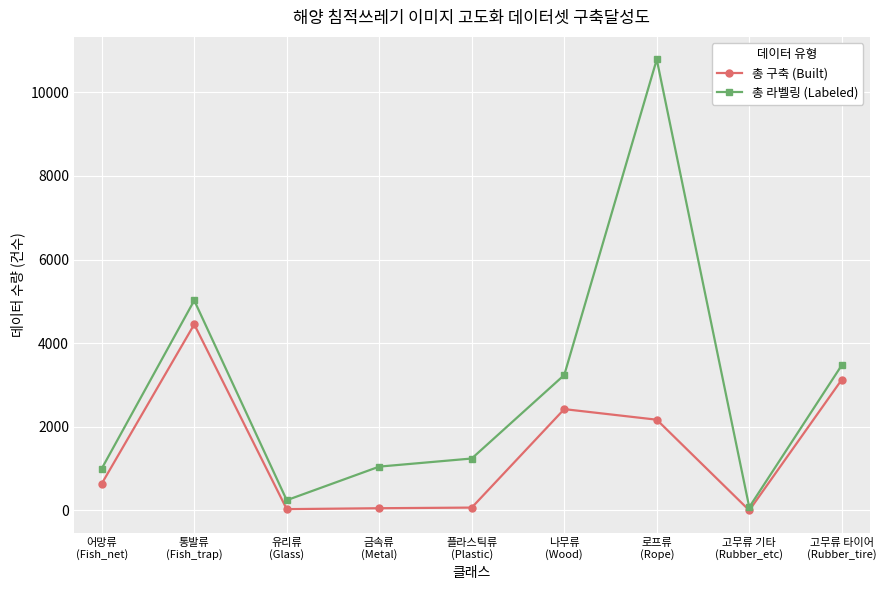

How many distinct data groups are displayed?

2